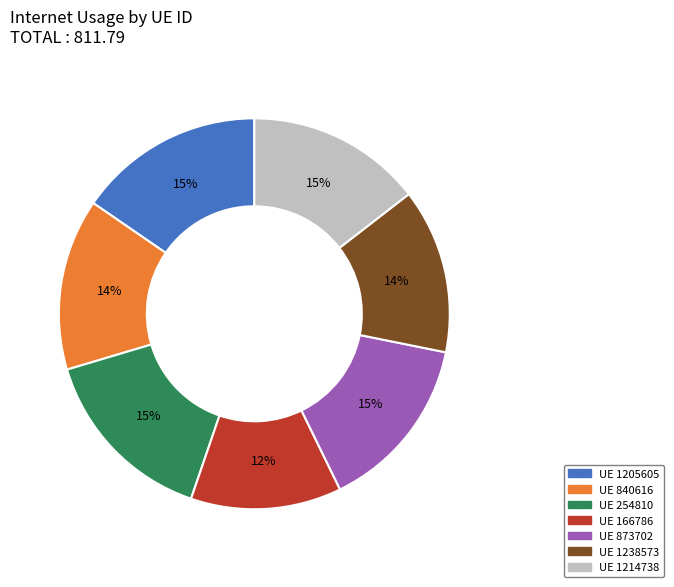

The UE 873702 slice represents 15% of the pie. True or false?

True